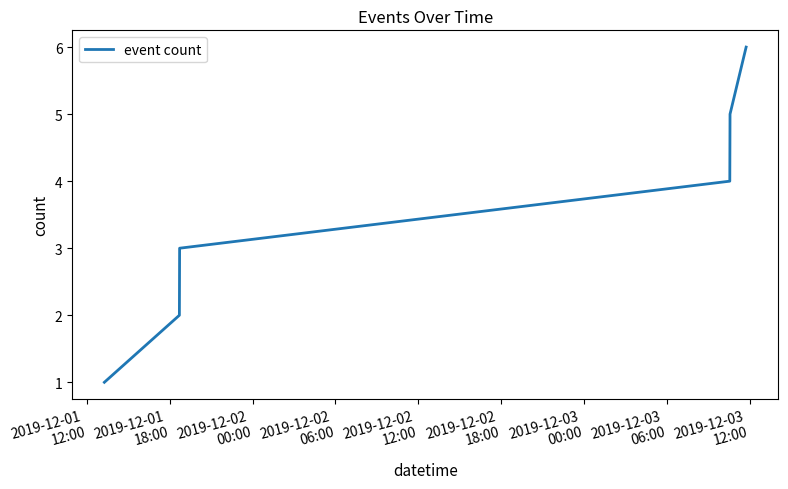

What is the greatest value displayed?

6